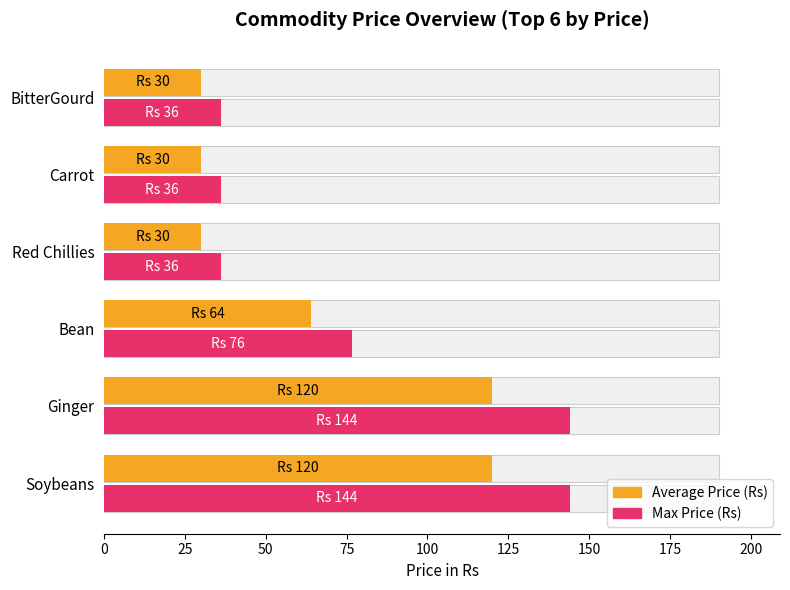

Rank the series by their average value, from highest to lowest.

Max Price (Rs), Average Price (Rs)